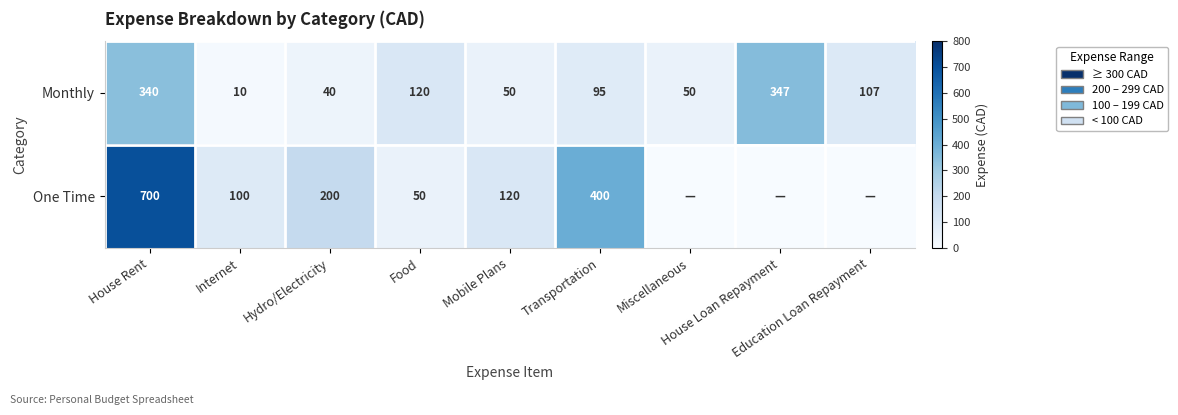

Which label corresponds to the largest value in the chart?

House Rent